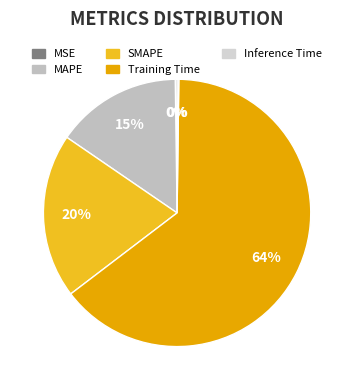

Count the number of slices in the pie.

5